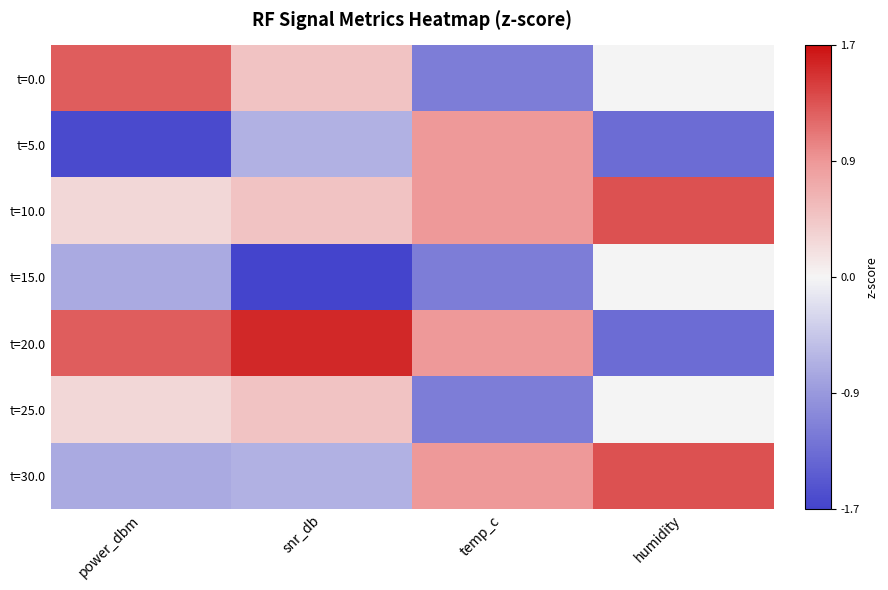

How many categories are shown in the chart?

4